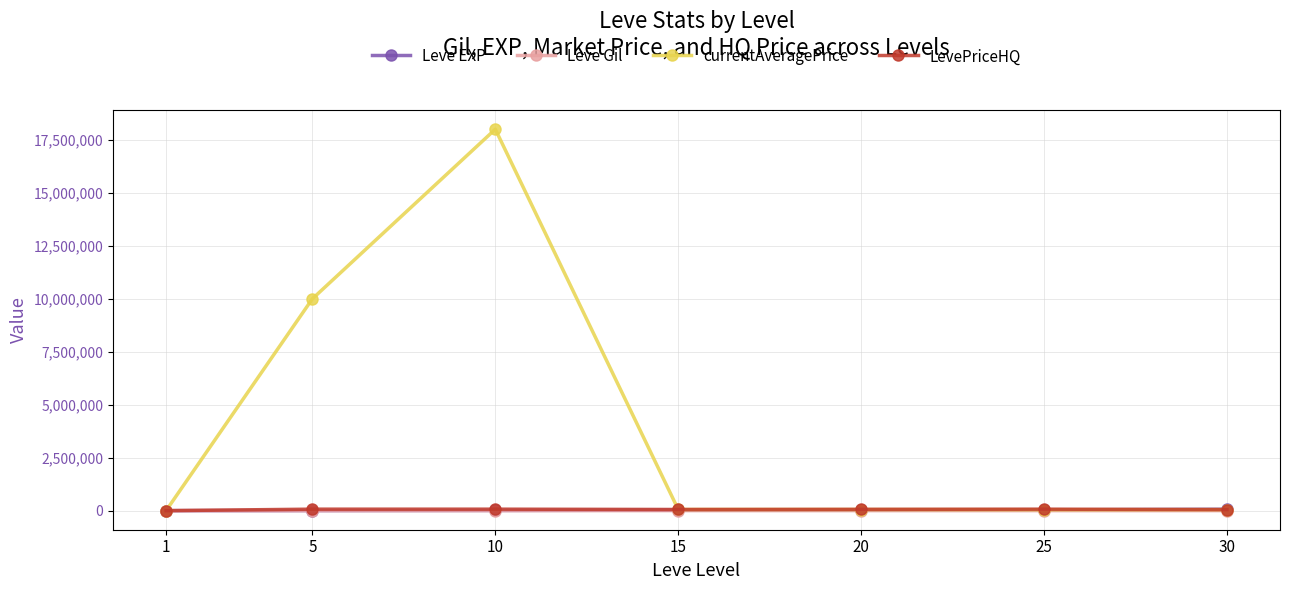

How many lines are shown in the chart?

4